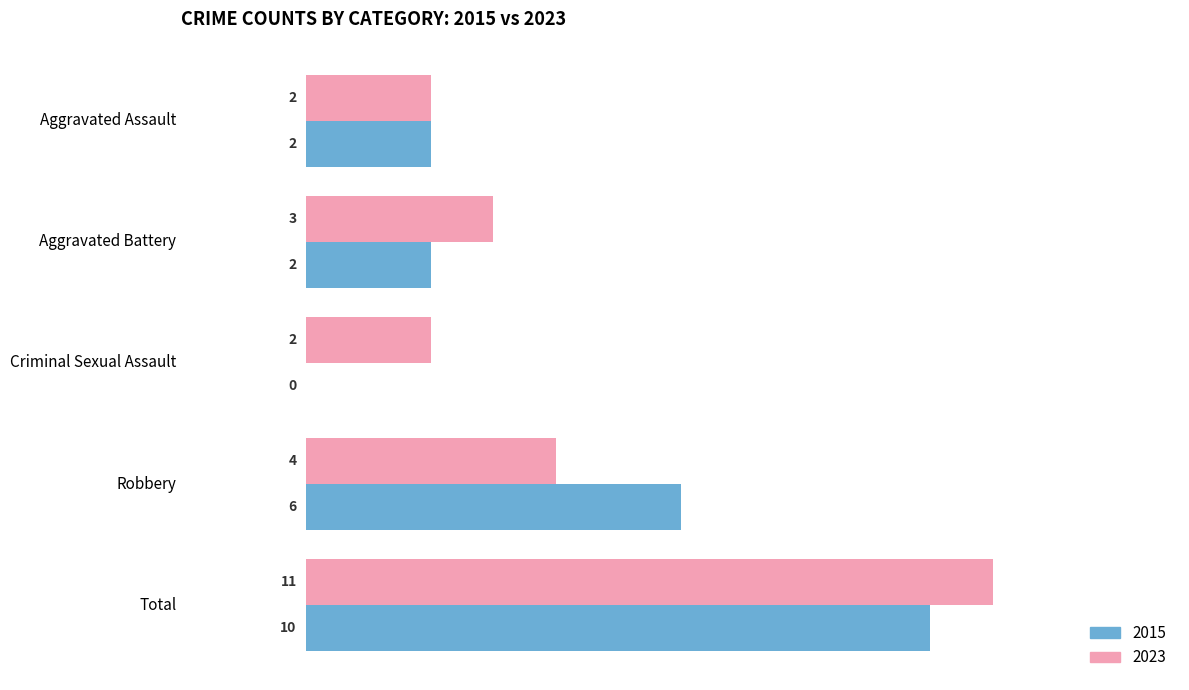

How many categories are shown in the chart?

5